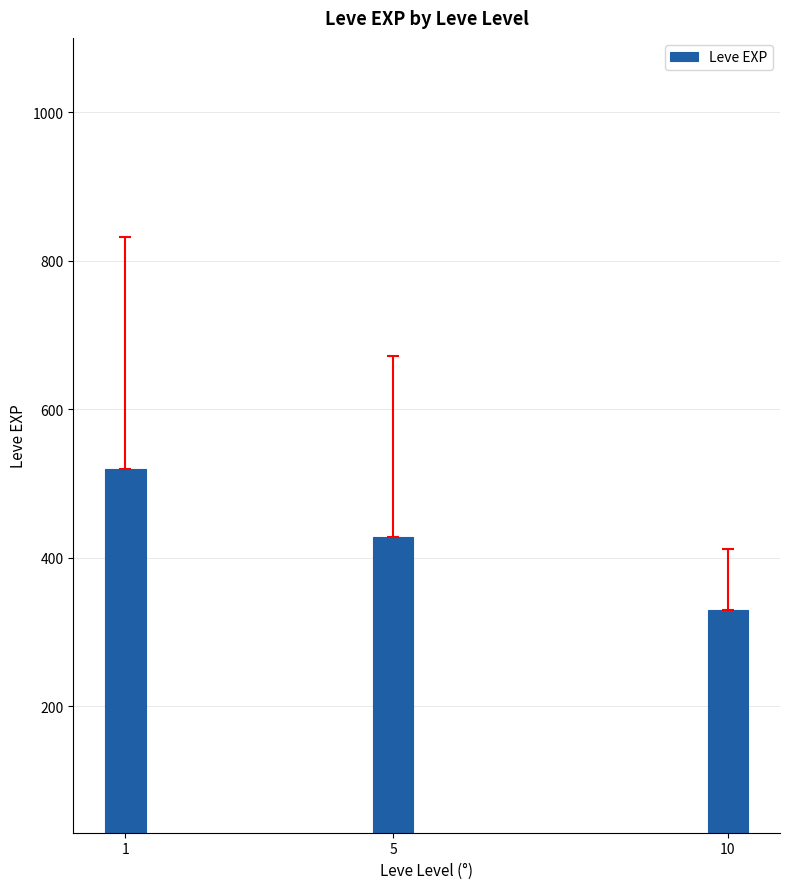

What is the minimum value shown in the chart?

330.0